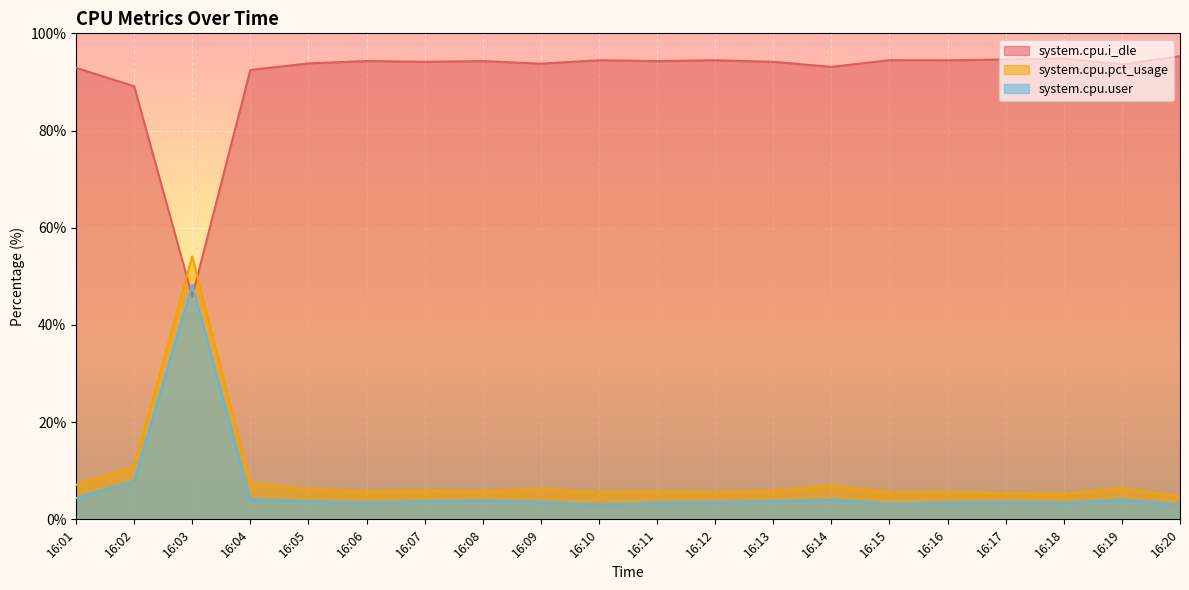

Reading right to left, transcribe all the data shown in this chart.

system.cpu.i_dle: 95.3	93.6	94.8	94.6	94.5	94.5	93.1	94.1	94.5	94.3	94.5	93.8	94.3	94.1	94.3	93.8	92.5	45.9	89.1	92.9
system.cpu.pct_usage: 4.7	6.4	5.2	5.4	5.5	5.5	6.9	5.9	5.5	5.7	5.5	6.2	5.7	5.9	5.7	6.2	7.5	54.1	10.9	7.1
system.cpu.user: 3.0	4.0	3.4	3.5	3.4	3.2	4.0	3.7	3.5	3.4	3.0	3.5	3.9	3.7	3.4	3.7	4.2	48.2	7.9	4.4